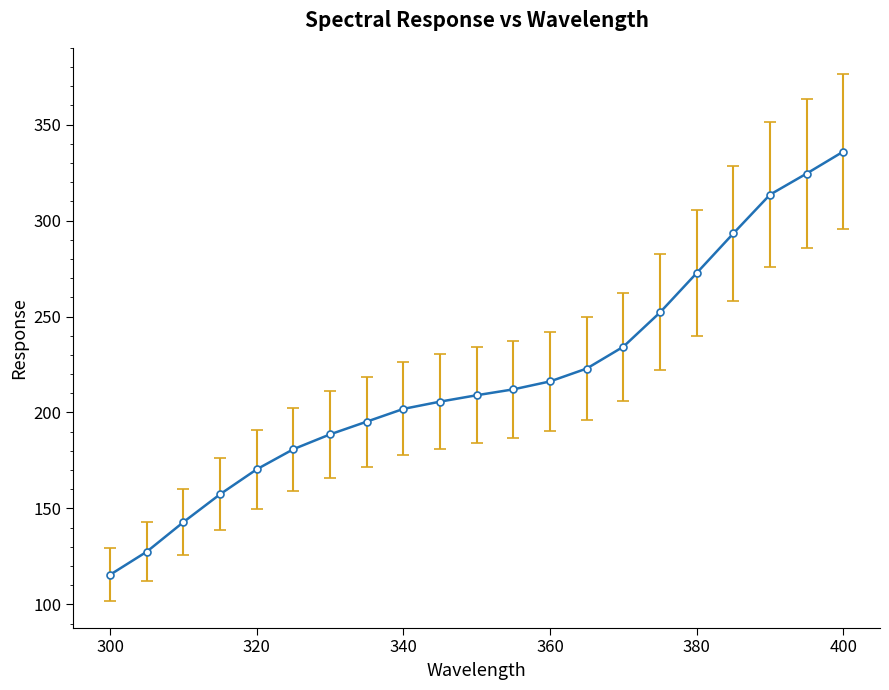

What is the maximum value shown in the chart?

336.0